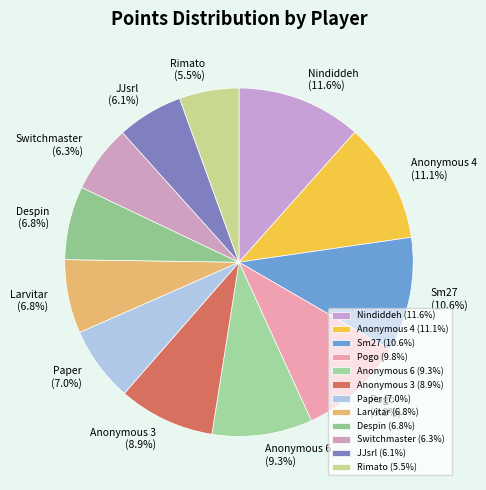

Does Switchmaster represent more than half of the total?

No